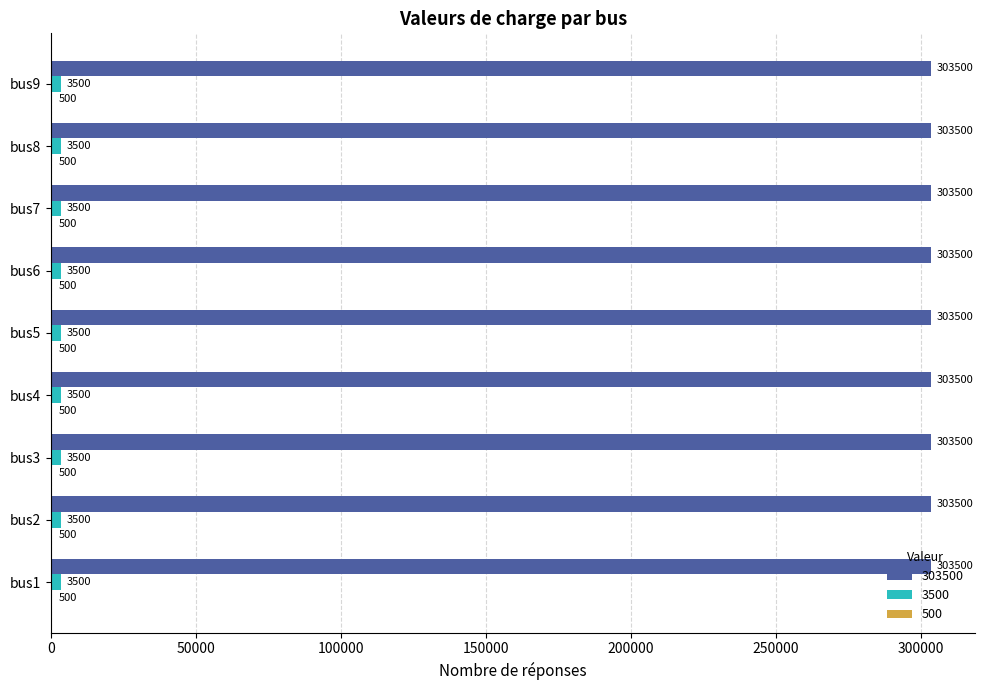

What is the value of the 500 bar at the 8th from the left?

500